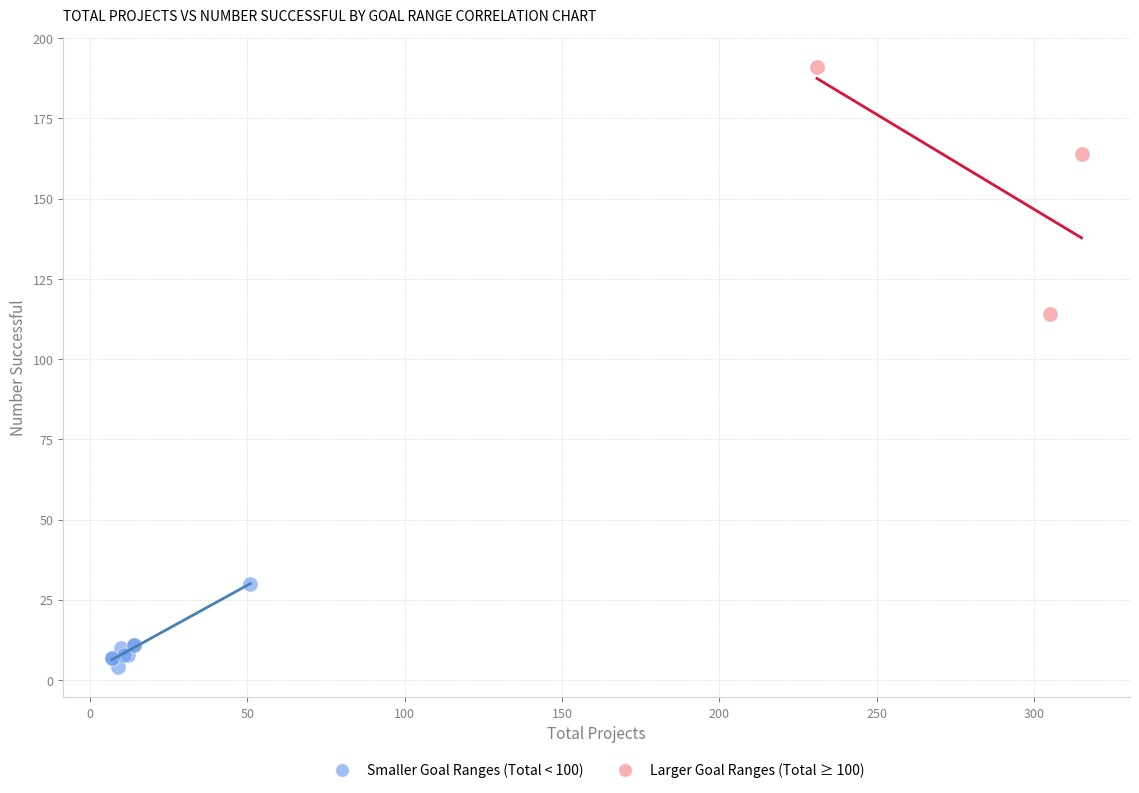

Which series reaches the minimum Y coordinate?

Smaller Goal Ranges (Total < 100)